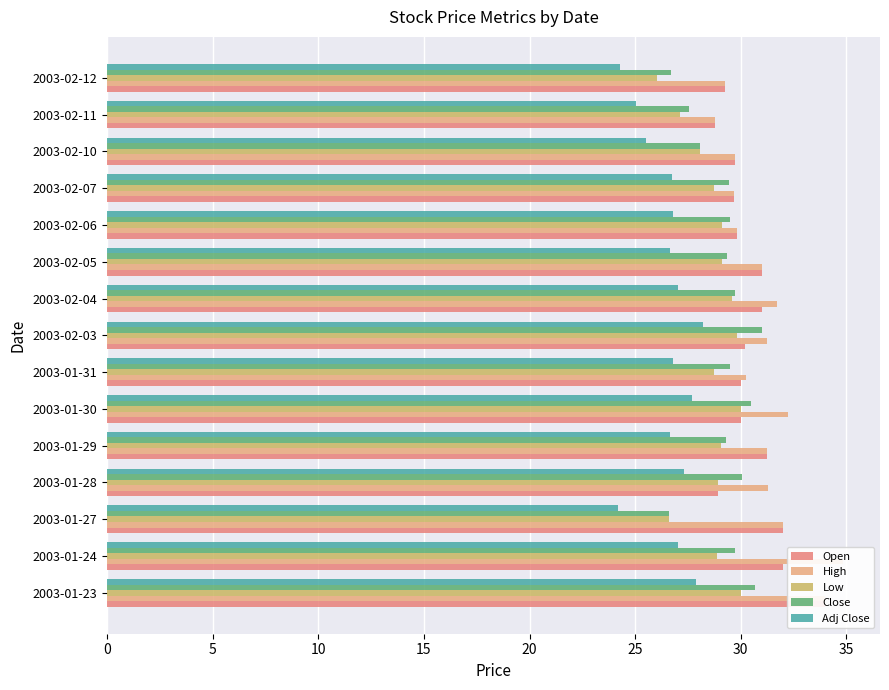

What is the difference between the second highest and second lowest values in the Open series?

3.1